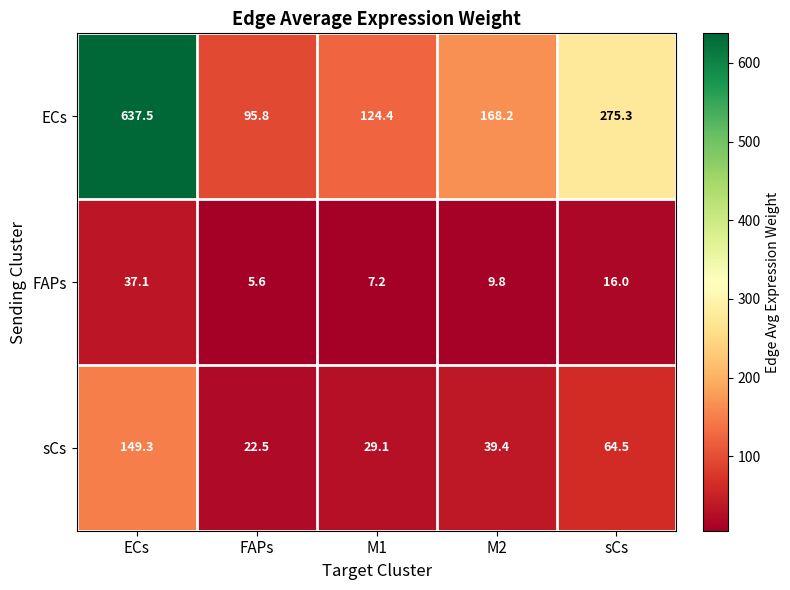

What is the total value across all series at M2?

217.4